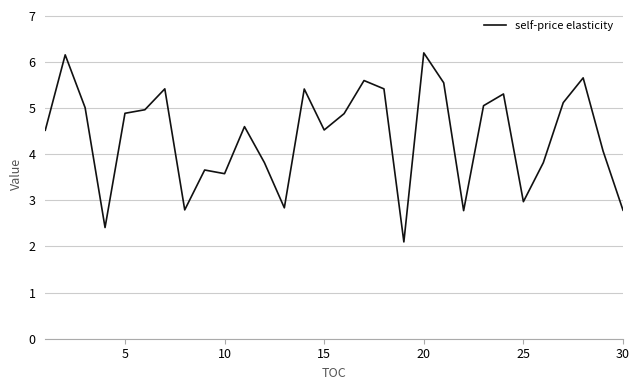

What is the difference between the maximum and minimum values?

4.1